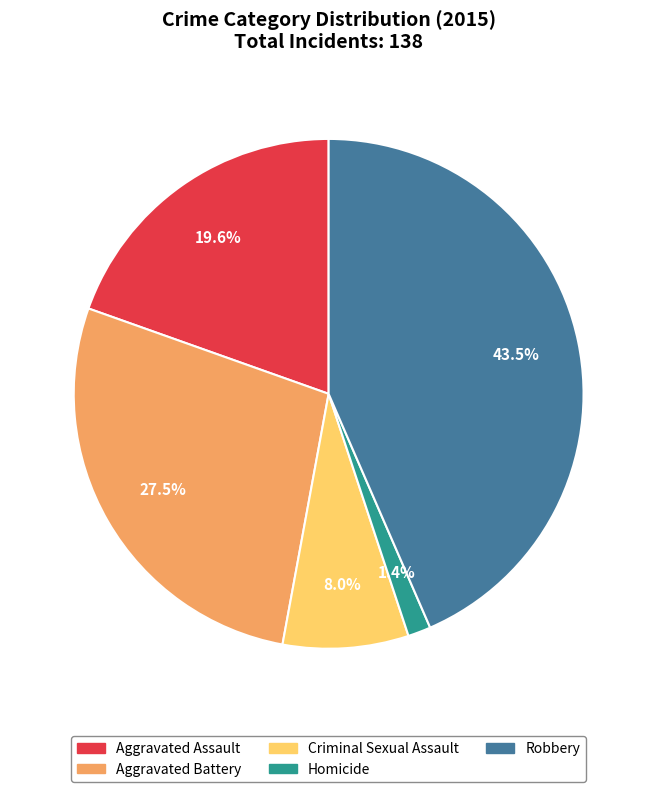

Is there any slice that represents more than half of the pie?

No